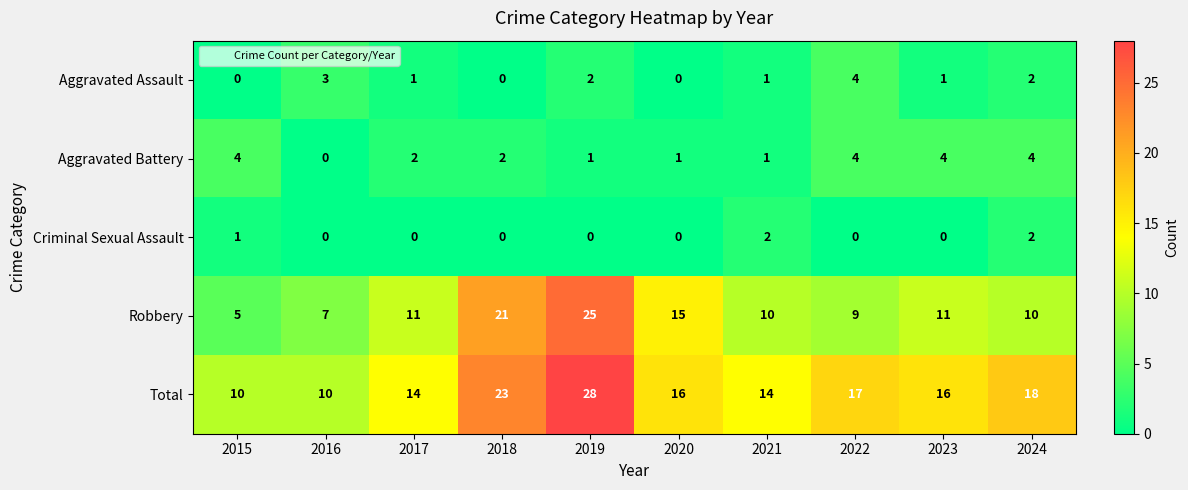

Is it true that Robbery equals 10 at 2021?

True